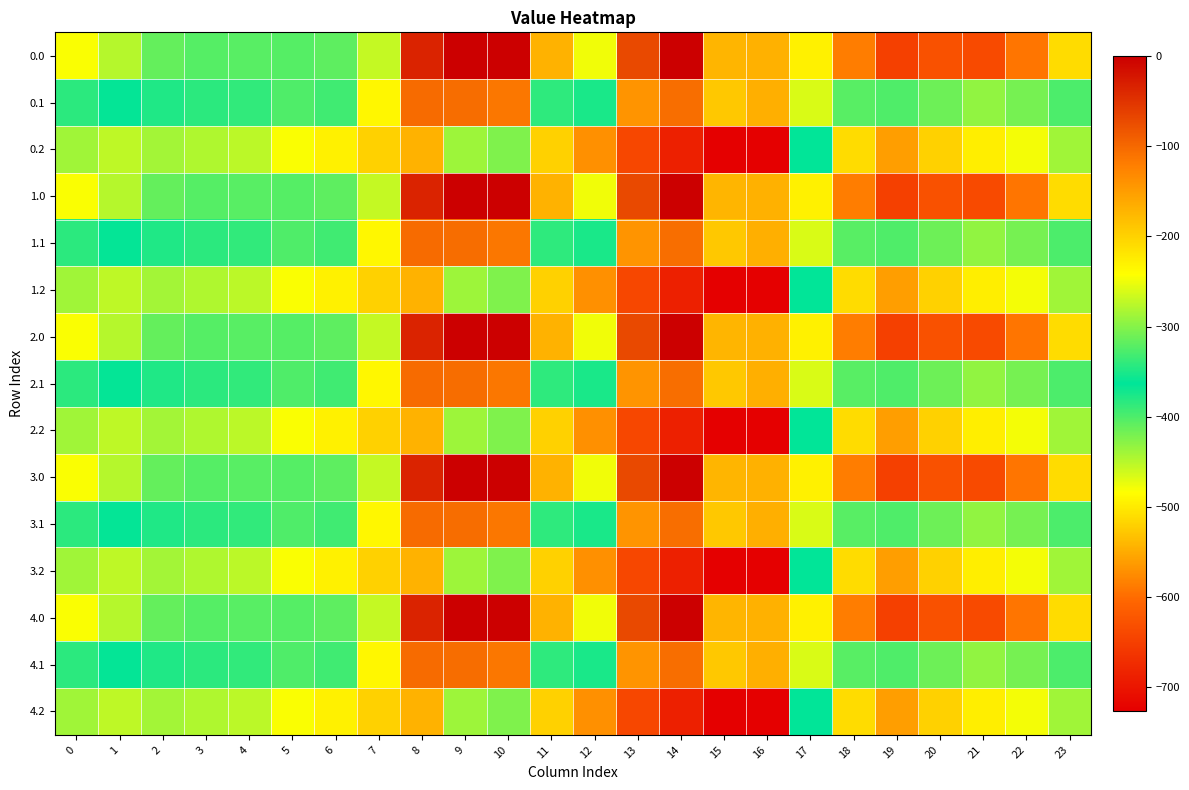

Reading left to right, list all the values displayed in this chart.

0.0: 0=-482.0	1=-449.5	2=-410.3	3=-404.4	4=-404.9	5=-403.8	6=-408.0	7=-270.7	8=-35.0	9=0.0	10=0.0	11=-544.3	12=-477.2	13=-70.2	14=-0.3	15=-172.8	16=-545.4	17=-494.8	18=-586.7	19=-649.2	20=-629.9	21=-638.4	22=-592.3	23=-511.3
0.1: 0=-384.6	1=-361.1	2=-347.9	3=-342.7	4=-339.6	5=-325.7	6=-332.2	7=-234.9	8=-102.3	9=-104.8	10=-114.0	11=-384.7	12=-350.8	13=-141.2	14=-105.5	15=-190.4	16=-547.3	17=-466.6	18=-405.4	19=-400.2	20=-414.5	21=-432.4	22=-419.9	23=-399.4
0.2: 0=-287.1	1=-272.7	2=-285.5	3=-281.0	4=-274.4	5=-245.0	6=-228.8	7=-199.0	8=-169.5	9=-288.5	10=-423.5	11=-520.6	12=-571.2	13=-640.4	14=-687.4	15=-725.8	16=-726.6	17=-362.4	18=-210.0	19=-151.0	20=-199.2	21=-226.4	22=-247.4	23=-287.5
1.0: 0=-482.0	1=-449.5	2=-410.3	3=-404.4	4=-404.9	5=-403.8	6=-408.0	7=-270.7	8=-35.0	9=0.0	10=0.0	11=-544.3	12=-477.2	13=-70.2	14=-0.3	15=-172.8	16=-545.4	17=-494.8	18=-586.7	19=-649.2	20=-629.9	21=-638.4	22=-592.3	23=-511.3
1.1: 0=-384.6	1=-361.1	2=-347.9	3=-342.7	4=-339.6	5=-325.7	6=-332.2	7=-234.9	8=-102.3	9=-104.8	10=-114.0	11=-384.7	12=-350.8	13=-141.2	14=-105.5	15=-190.4	16=-547.3	17=-466.6	18=-405.4	19=-400.2	20=-414.5	21=-432.4	22=-419.9	23=-399.4
1.2: 0=-287.1	1=-272.7	2=-285.5	3=-281.0	4=-274.4	5=-245.0	6=-228.8	7=-199.0	8=-169.5	9=-288.5	10=-423.5	11=-520.6	12=-571.2	13=-640.4	14=-687.4	15=-725.8	16=-726.6	17=-362.4	18=-210.0	19=-151.0	20=-199.2	21=-226.4	22=-247.4	23=-287.5
2.0: 0=-482.0	1=-449.5	2=-410.3	3=-404.4	4=-404.9	5=-403.8	6=-408.0	7=-270.7	8=-35.0	9=0.0	10=0.0	11=-544.3	12=-477.2	13=-70.2	14=-0.3	15=-172.8	16=-545.4	17=-494.8	18=-586.7	19=-649.2	20=-629.9	21=-638.4	22=-592.3	23=-511.3
2.1: 0=-384.6	1=-361.1	2=-347.9	3=-342.7	4=-339.6	5=-325.7	6=-332.2	7=-234.9	8=-102.3	9=-104.8	10=-114.0	11=-384.7	12=-350.8	13=-141.2	14=-105.5	15=-190.4	16=-547.3	17=-466.6	18=-405.4	19=-400.2	20=-414.5	21=-432.4	22=-419.9	23=-399.4
2.2: 0=-287.1	1=-272.7	2=-285.5	3=-281.0	4=-274.4	5=-245.0	6=-228.8	7=-199.0	8=-169.5	9=-288.5	10=-423.5	11=-520.6	12=-571.2	13=-640.4	14=-687.4	15=-725.8	16=-726.6	17=-362.4	18=-210.0	19=-151.0	20=-199.2	21=-226.4	22=-247.4	23=-287.5
3.0: 0=-482.0	1=-449.5	2=-410.3	3=-404.4	4=-404.9	5=-403.8	6=-408.0	7=-270.7	8=-35.0	9=0.0	10=0.0	11=-544.3	12=-477.2	13=-70.2	14=-0.3	15=-172.8	16=-545.4	17=-494.8	18=-586.7	19=-649.2	20=-629.9	21=-638.4	22=-592.3	23=-511.3
3.1: 0=-384.6	1=-361.1	2=-347.9	3=-342.7	4=-339.6	5=-325.7	6=-332.2	7=-234.9	8=-102.3	9=-104.8	10=-114.0	11=-384.7	12=-350.8	13=-141.2	14=-105.5	15=-190.4	16=-547.3	17=-466.6	18=-405.4	19=-400.2	20=-414.5	21=-432.4	22=-419.9	23=-399.4
3.2: 0=-287.1	1=-272.7	2=-285.5	3=-281.0	4=-274.4	5=-245.0	6=-228.8	7=-199.0	8=-169.5	9=-288.5	10=-423.5	11=-520.6	12=-571.2	13=-640.4	14=-687.4	15=-725.8	16=-726.6	17=-362.4	18=-210.0	19=-151.0	20=-199.2	21=-226.4	22=-247.4	23=-287.5
4.0: 0=-482.0	1=-449.5	2=-410.3	3=-404.4	4=-404.9	5=-403.8	6=-408.0	7=-270.7	8=-35.0	9=0.0	10=0.0	11=-544.3	12=-477.2	13=-70.2	14=-0.3	15=-172.8	16=-545.4	17=-494.8	18=-586.7	19=-649.2	20=-629.9	21=-638.4	22=-592.3	23=-511.3
4.1: 0=-384.6	1=-361.1	2=-347.9	3=-342.7	4=-339.6	5=-325.7	6=-332.2	7=-234.9	8=-102.3	9=-104.8	10=-114.0	11=-384.7	12=-350.8	13=-141.2	14=-105.5	15=-190.4	16=-547.3	17=-466.6	18=-405.4	19=-400.2	20=-414.5	21=-432.4	22=-419.9	23=-399.4
4.2: 0=-287.1	1=-272.7	2=-285.5	3=-281.0	4=-274.4	5=-245.0	6=-228.8	7=-199.0	8=-169.5	9=-288.5	10=-423.5	11=-520.6	12=-571.2	13=-640.4	14=-687.4	15=-725.8	16=-726.6	17=-362.4	18=-210.0	19=-151.0	20=-199.2	21=-226.4	22=-247.4	23=-287.5